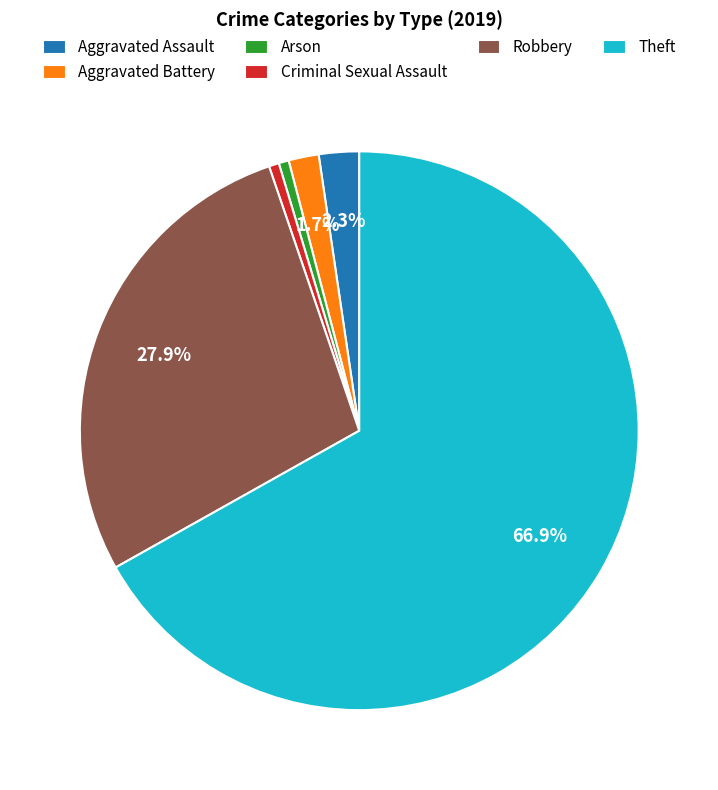

To the nearest percent, what is the difference between the largest and smallest slice percentages?

66%